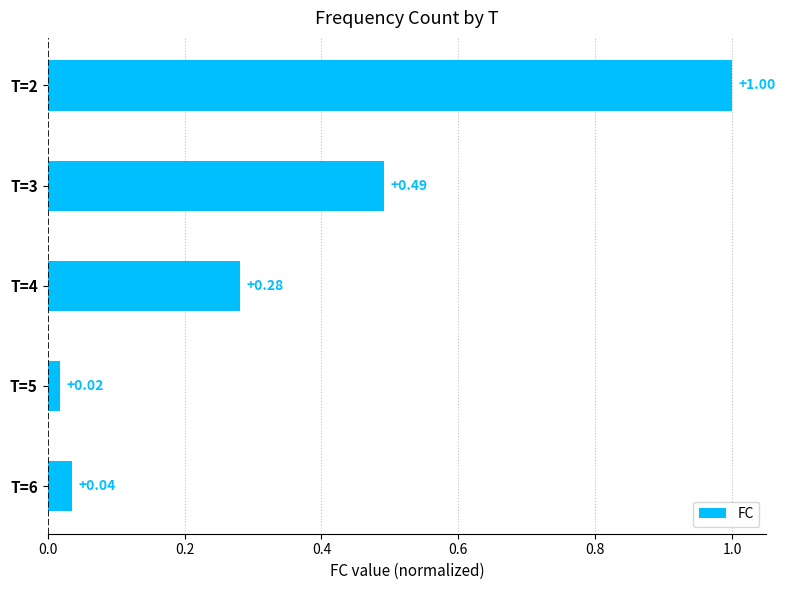

What is the difference between the maximum and minimum values?

1.0